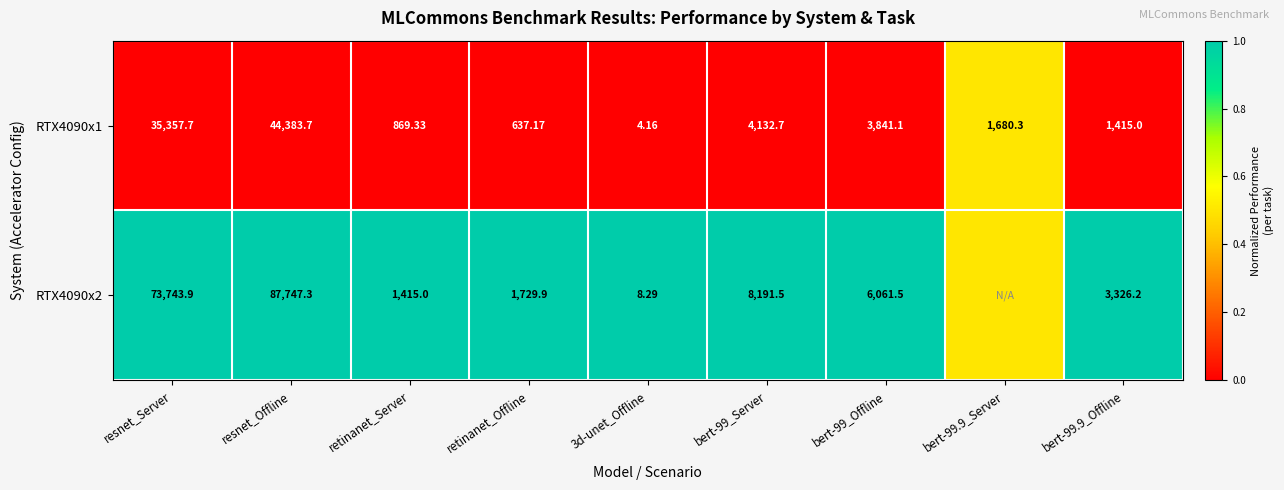

At how many categories does at least one series exceed 0?

9